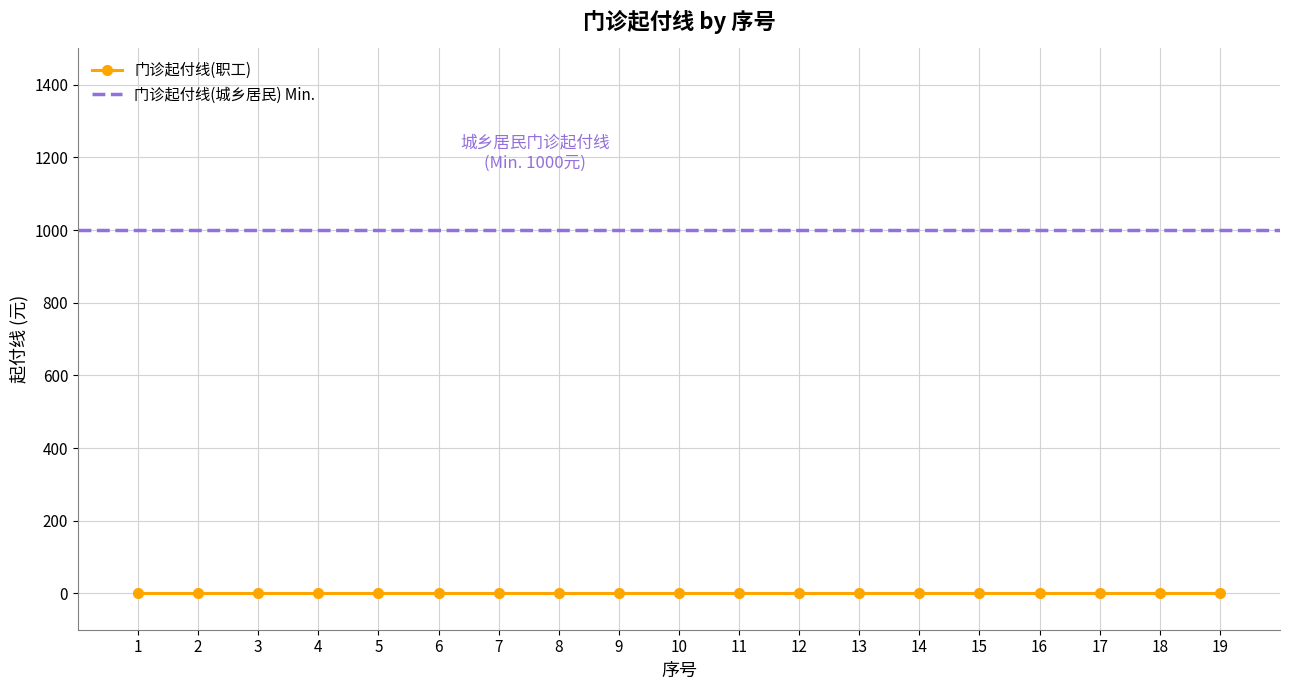

What value does the 门诊起付线(城乡居民) series have at 13?

1000